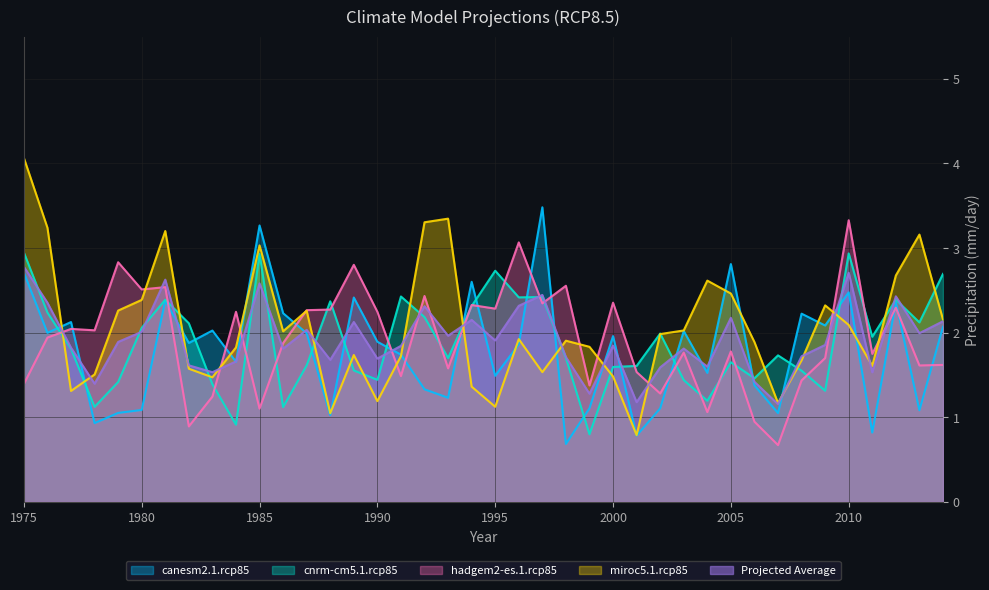

Between which two adjacent categories do cnrm-cm5.1.rcp85 and miroc5.1.rcp85 first intersect?

1976 and 1977